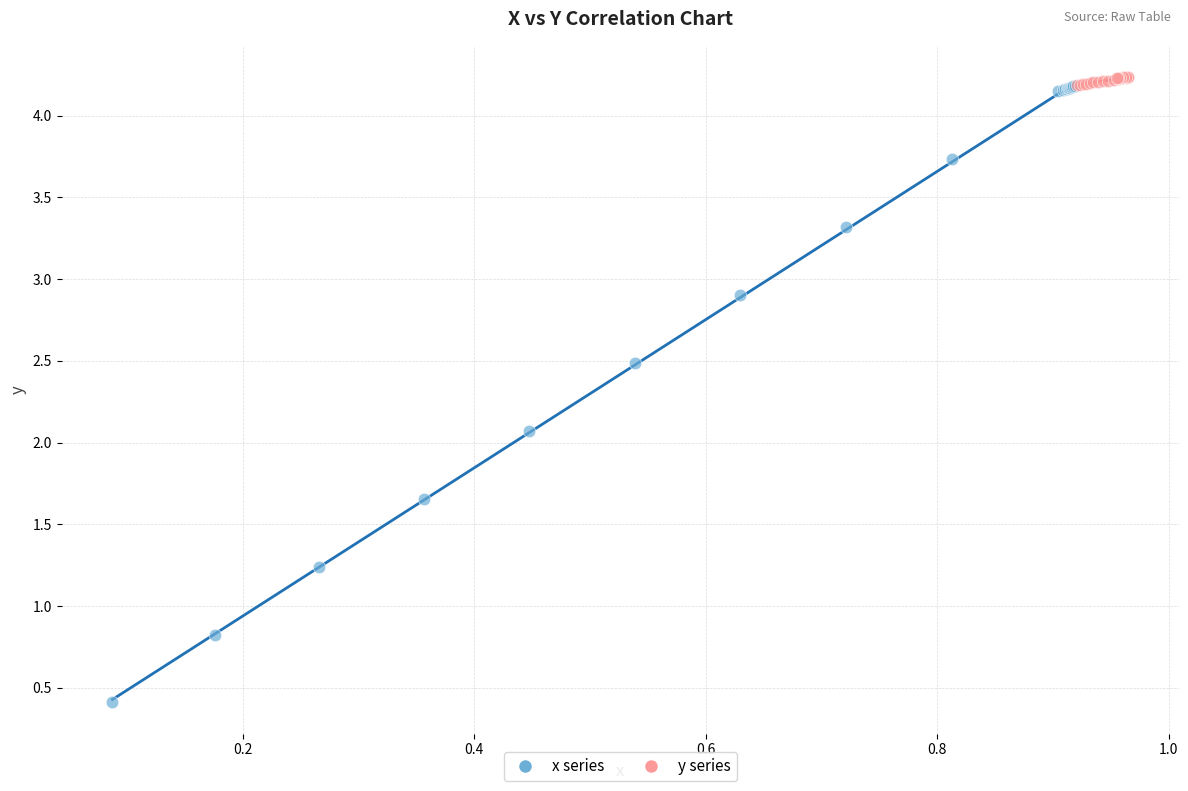

Which series has the widest spread of Y values?

x series